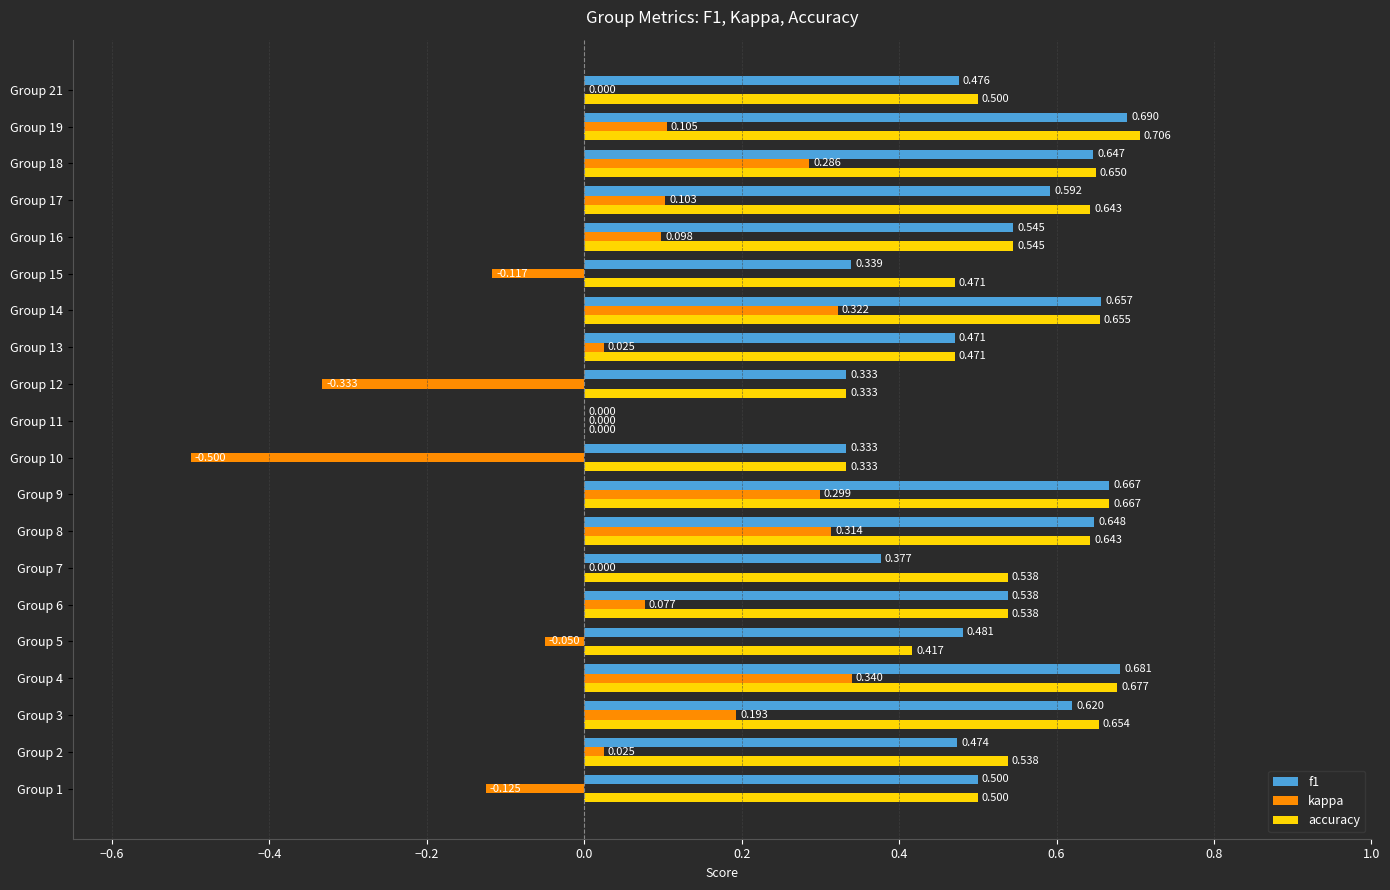

Which series changed the most between Group 1 and Group 19?

kappa